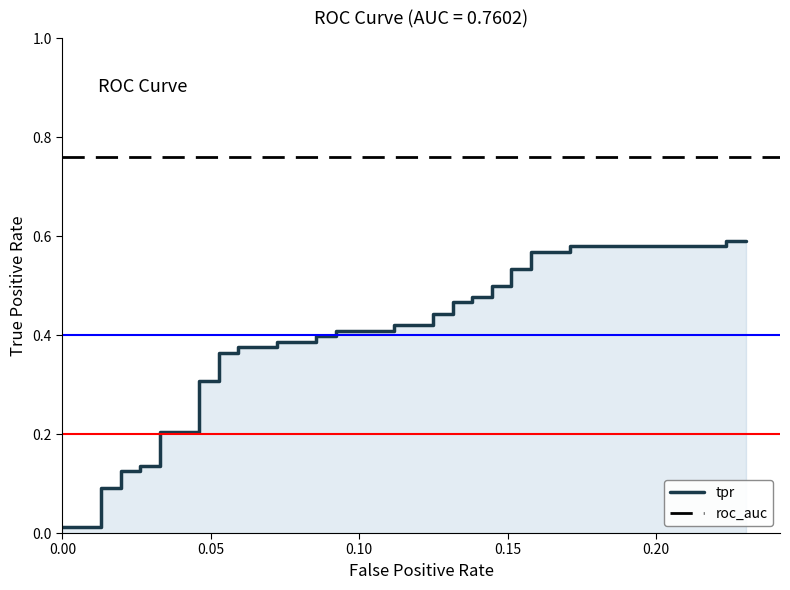

Is it true that the value at 0.00 is 0.0?

False